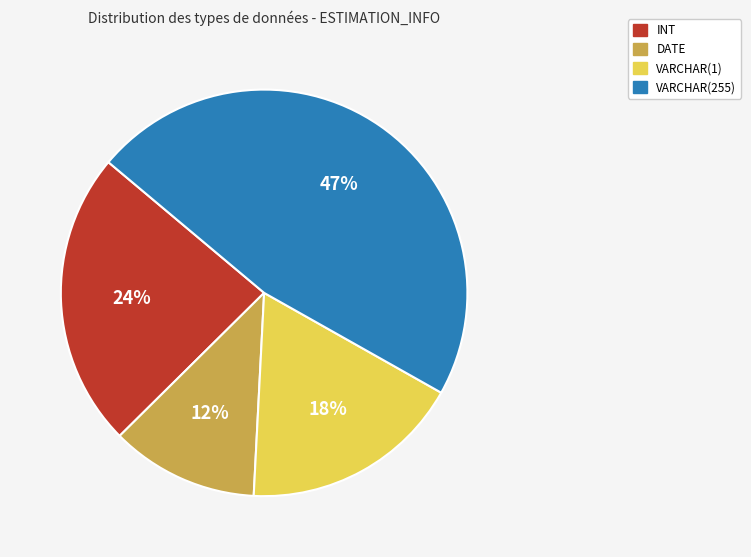

What is the largest slice in the pie chart?

VARCHAR(255)